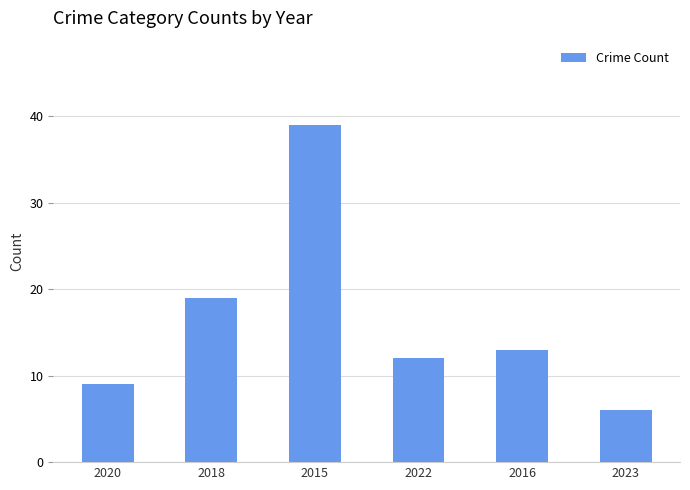

What is the sum of the values at 2022 and 2023?

18